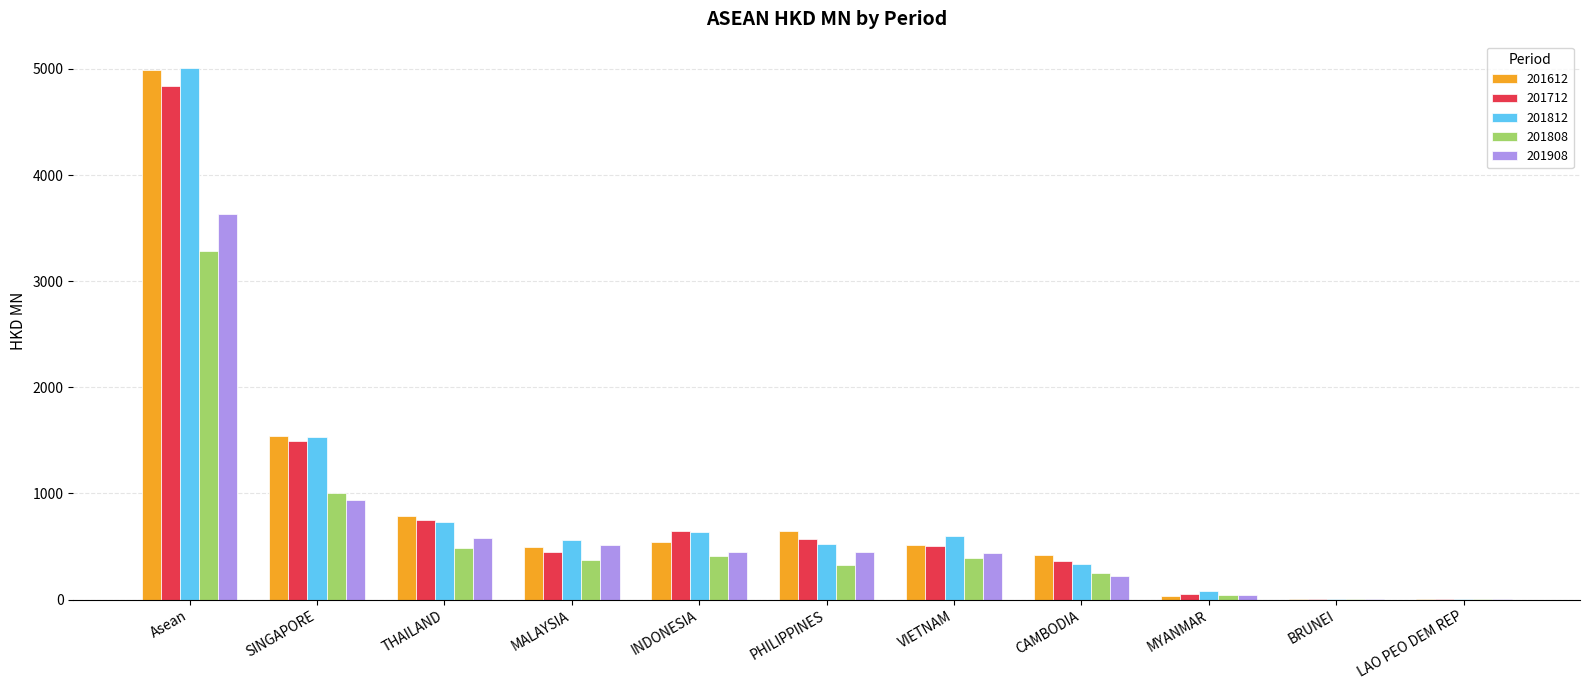

Which series changed the most between SINGAPORE and INDONESIA?

201612